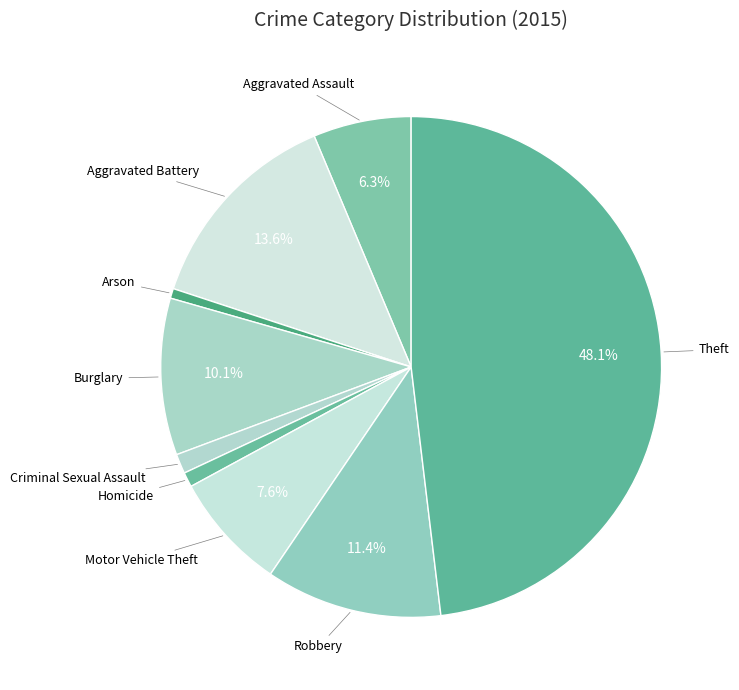

Does any single category account for the majority?

No